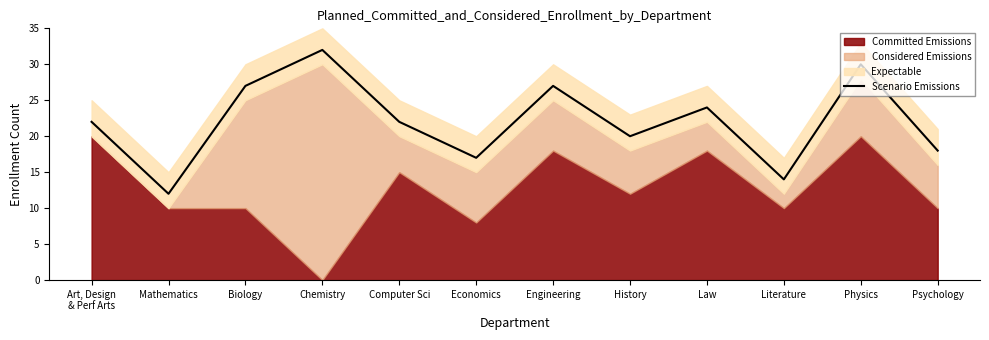

What is the difference between the maximum and minimum values?

20